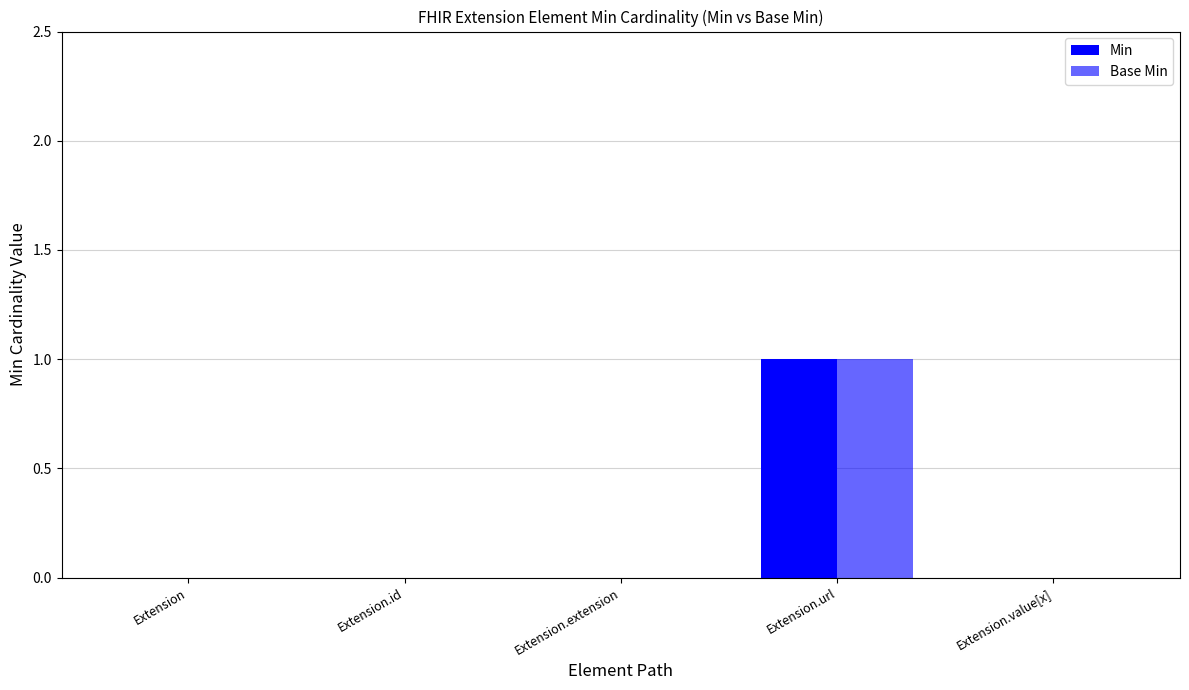

At which category is the sum across all series the highest?

Extension.url